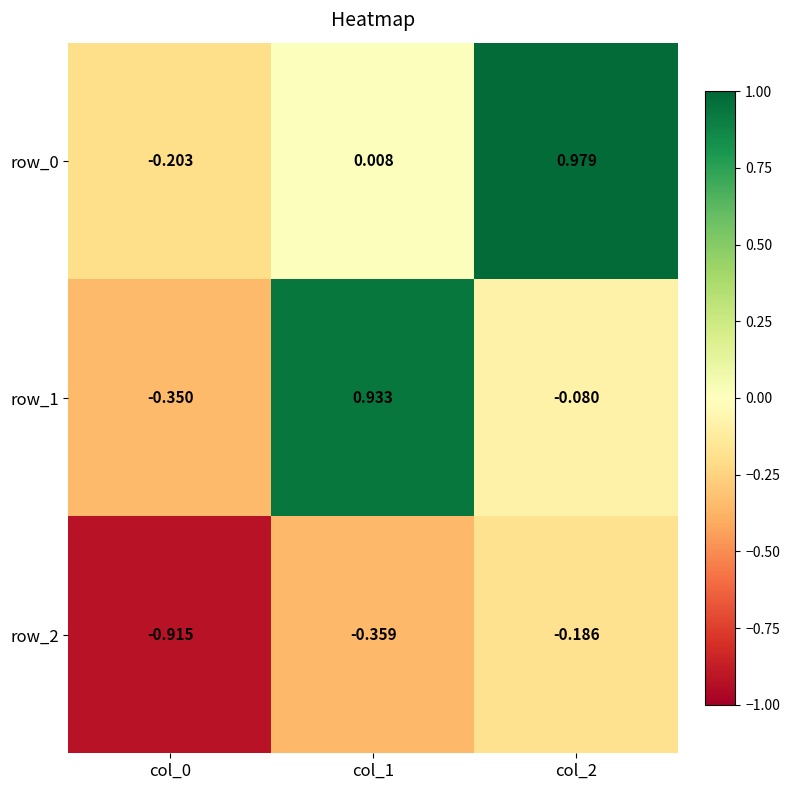

Is the value of row_0 at col_0 greater than the value of row_2 at col_0?

Yes